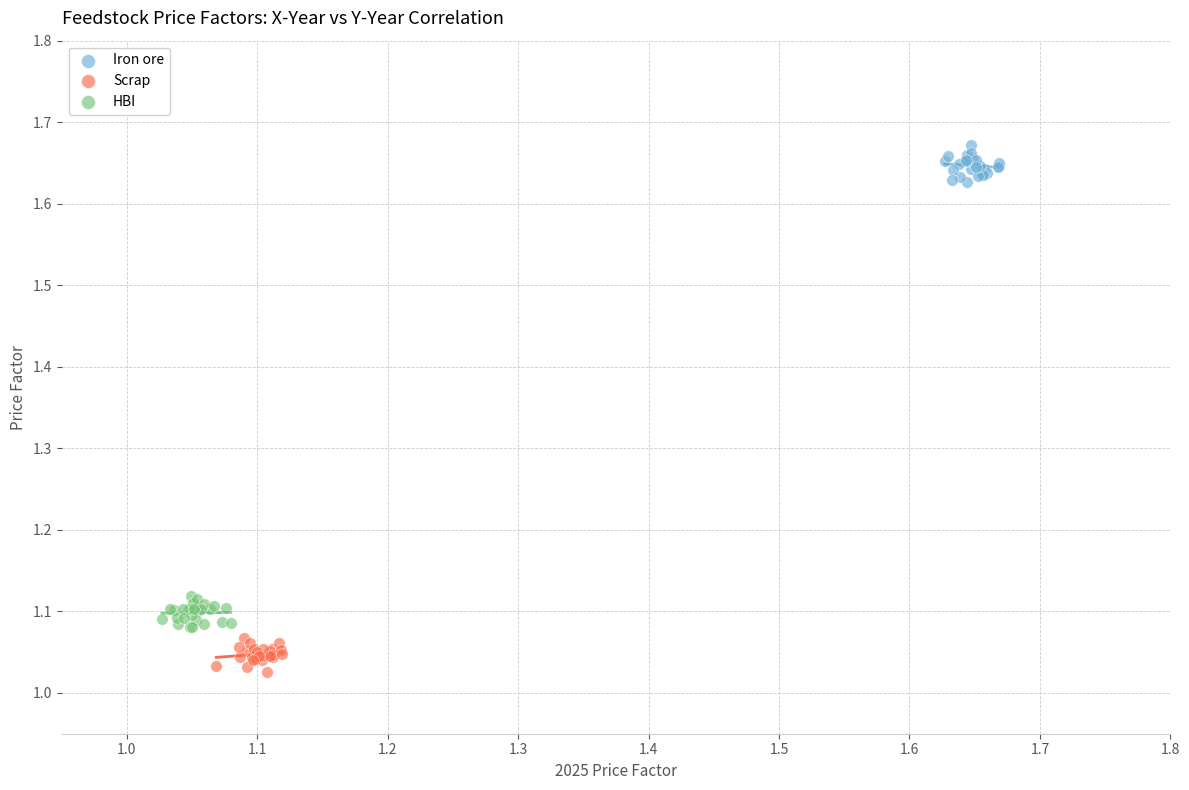

What are all the series names shown in the legend?

Iron ore, Scrap, HBI